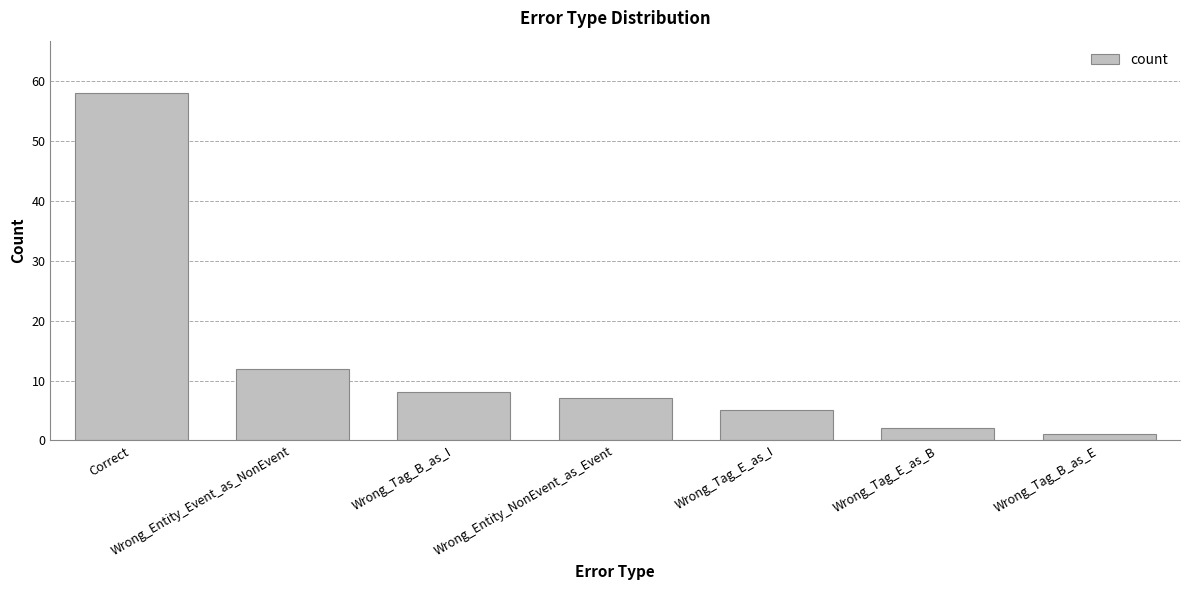

At which category does the chart reach its peak across all series?

Correct